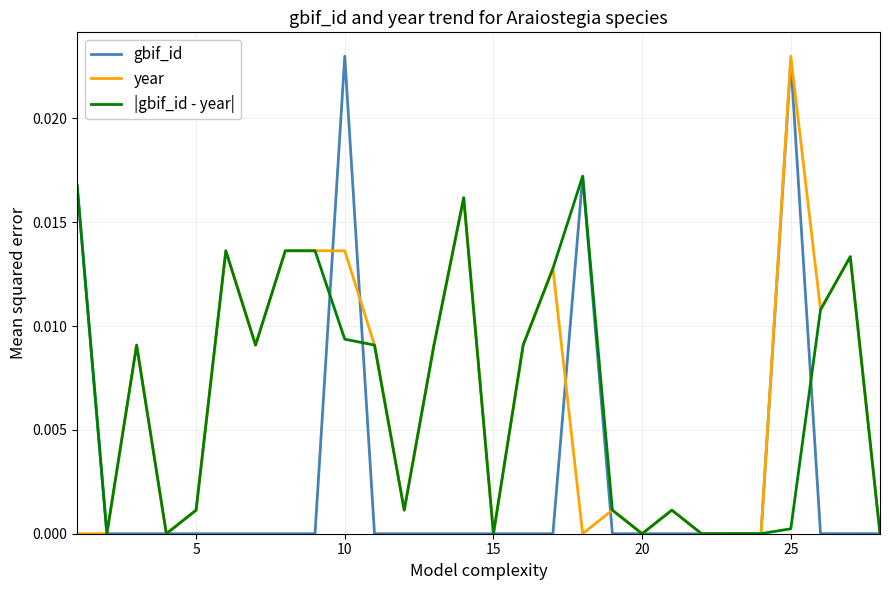

How many lines are shown in the chart?

3